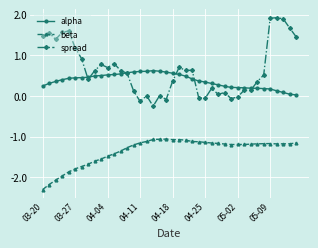

What is the value of the beta point at the 16th from the left?

-1.2